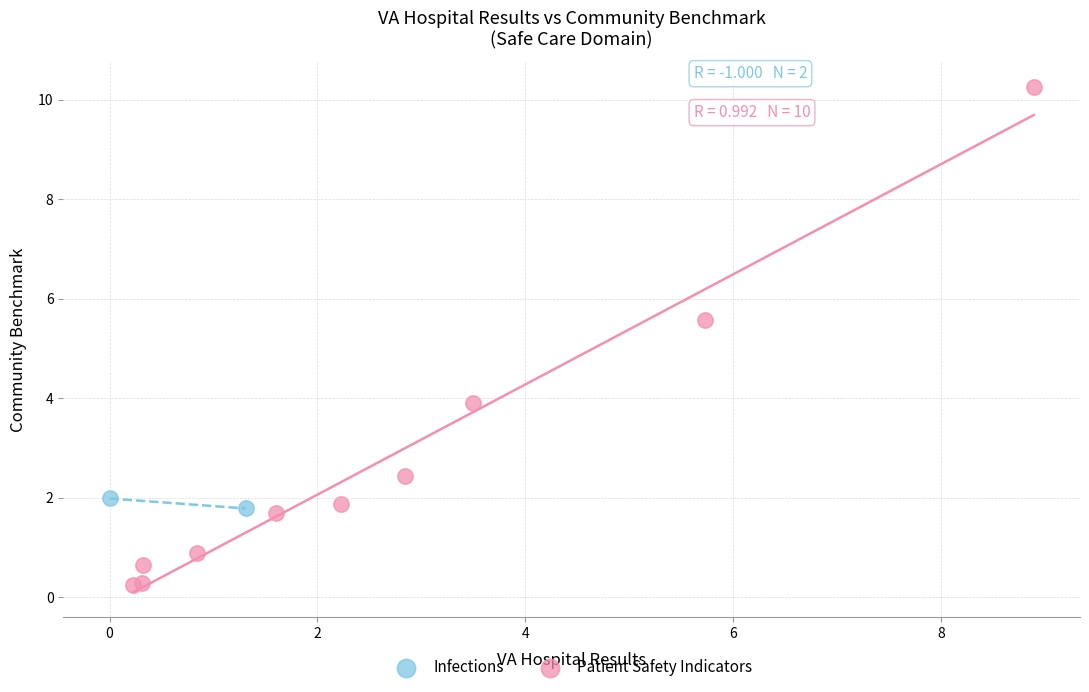

What are all the series names shown in the legend?

Infections, Patient Safety Indicators